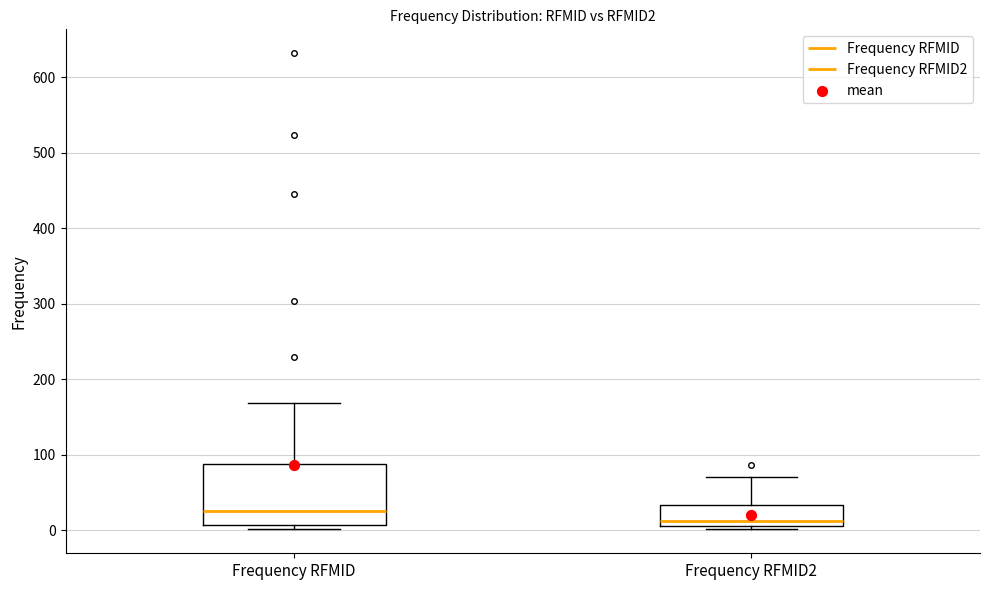

Comparing the boxes themselves (not the whiskers), which one is the tallest?

Frequency RFMID